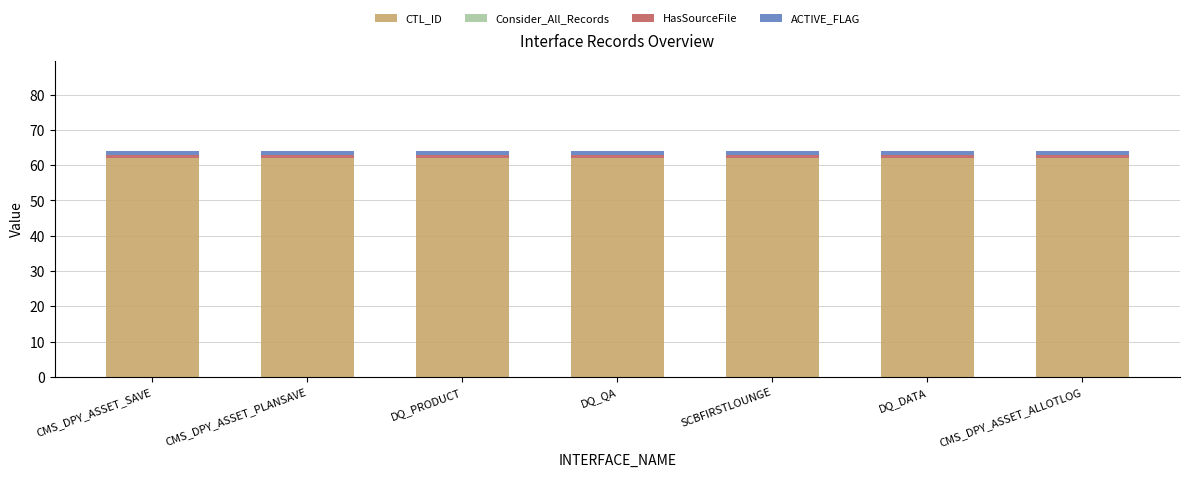

What is the minimum value for CTL_ID?

62